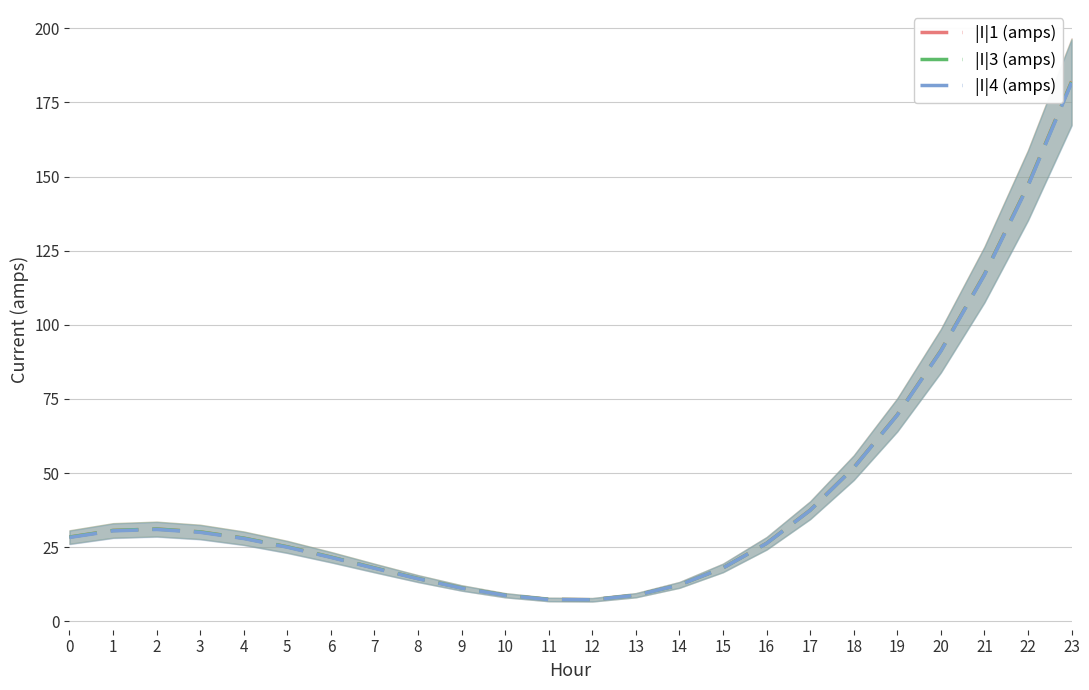

Reading right to left, what are all the values shown in this chart?

|I|1 (amps): 182.1	147.2	117.1	91.3	69.7	51.9	37.5	26.3	18.0	12.3	8.8	7.3	7.4	8.8	11.3	14.4	18.0	21.7	25.1	28.1	30.2	31.1	30.7	28.4
|I|3 (amps): 181.9	147.1	116.9	91.2	69.6	51.8	37.5	26.3	18.0	12.3	8.8	7.3	7.4	8.8	11.3	14.4	18.0	21.7	25.1	28.1	30.2	31.1	30.7	28.4
|I|4 (amps): 181.6	146.9	116.8	91.1	69.5	51.8	37.4	26.3	18.0	12.3	8.8	7.3	7.4	8.8	11.2	14.4	17.9	21.6	25.0	27.9	30.0	31.0	30.5	28.3